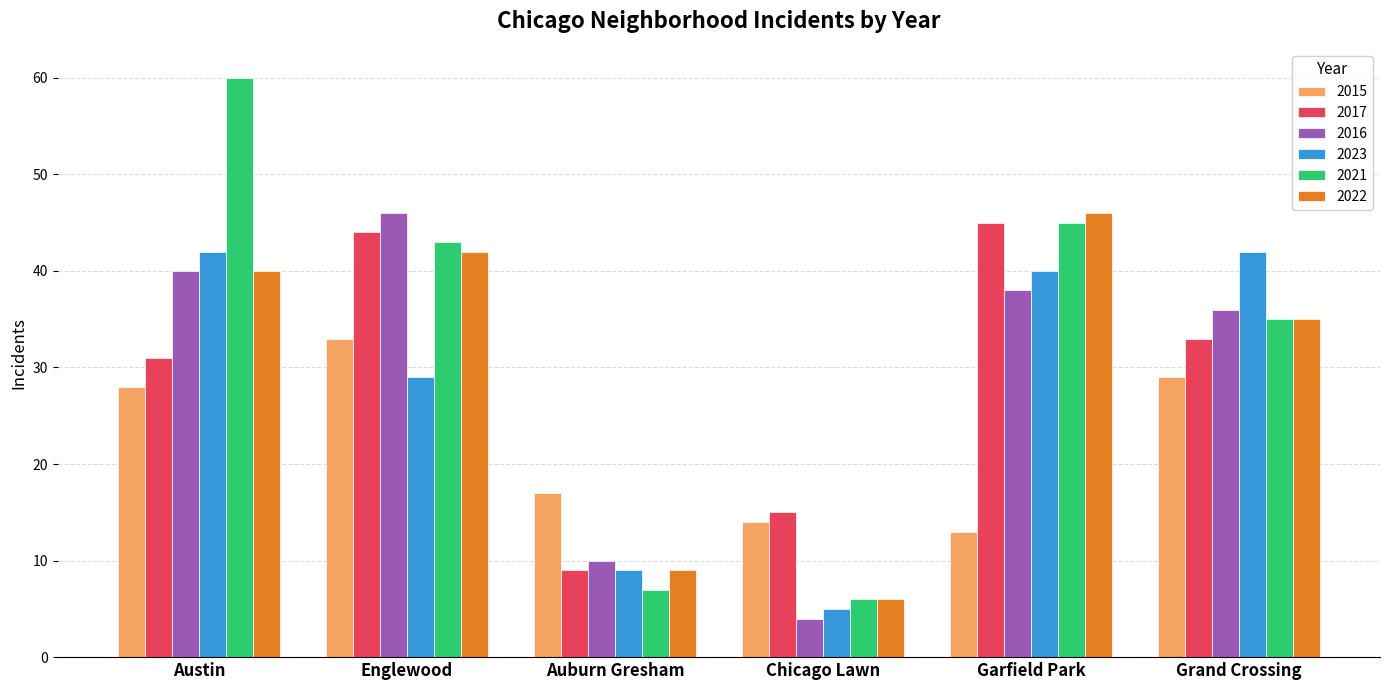

Which series has the largest range (max minus min)?

2021